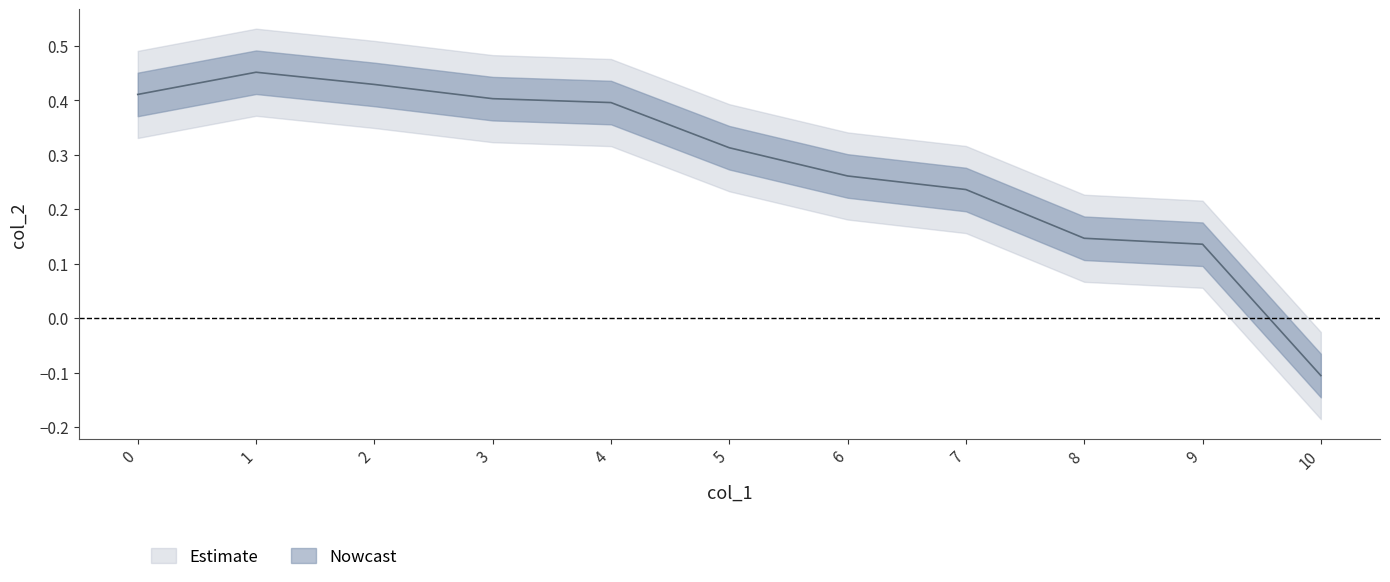

How many lines are shown in the chart?

1